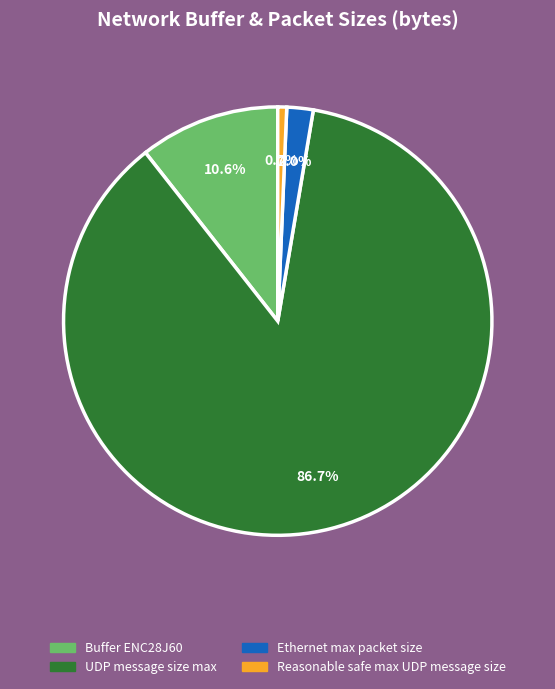

What portion of the pie excludes Buffer ENC28J60?

89.4%